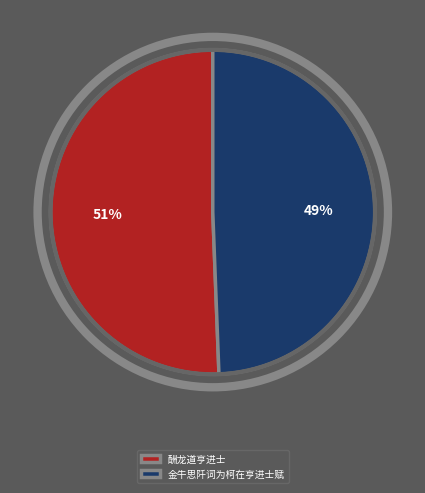

To the nearest percent, what is the combined percentage of 金牛思阡词为柯在亨进士赋 and 酬龙道亨进士?

100%